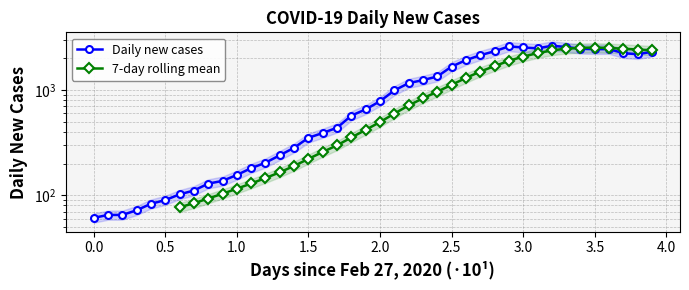

True or false: there are more than 0 points higher than both neighbors.

True